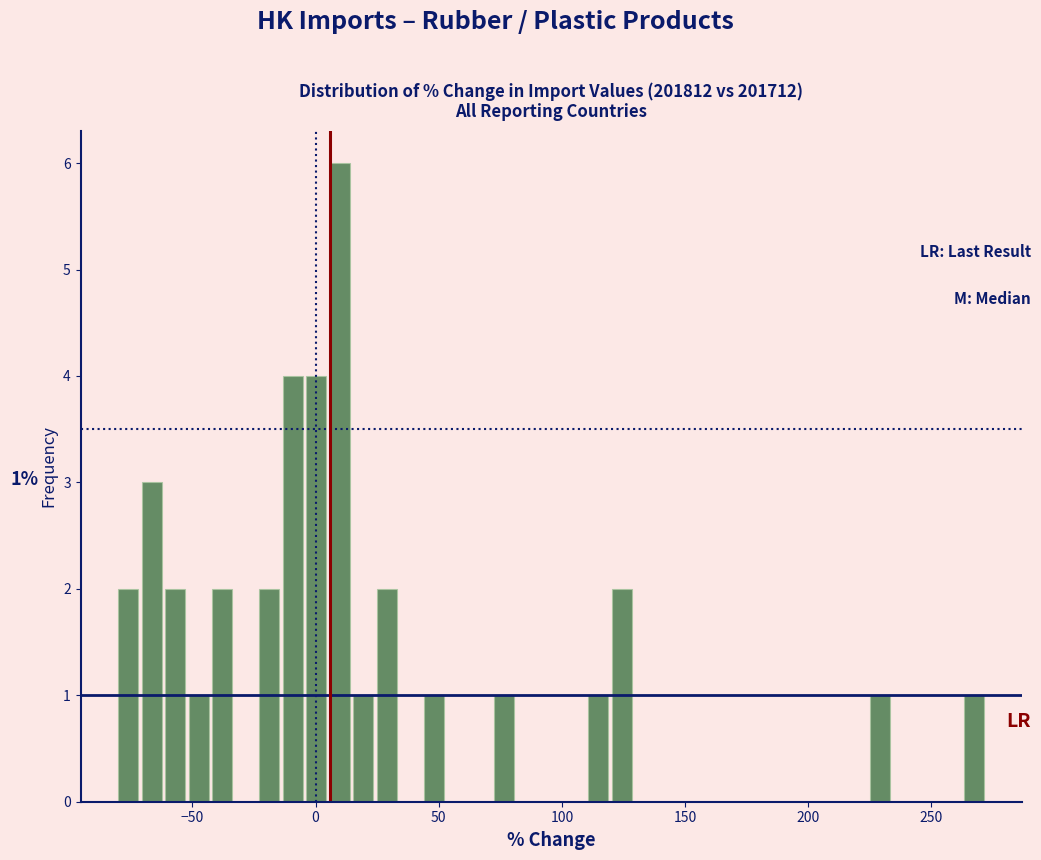

Read against the x-axis, roughly where is the centre of the tallest bar?

10